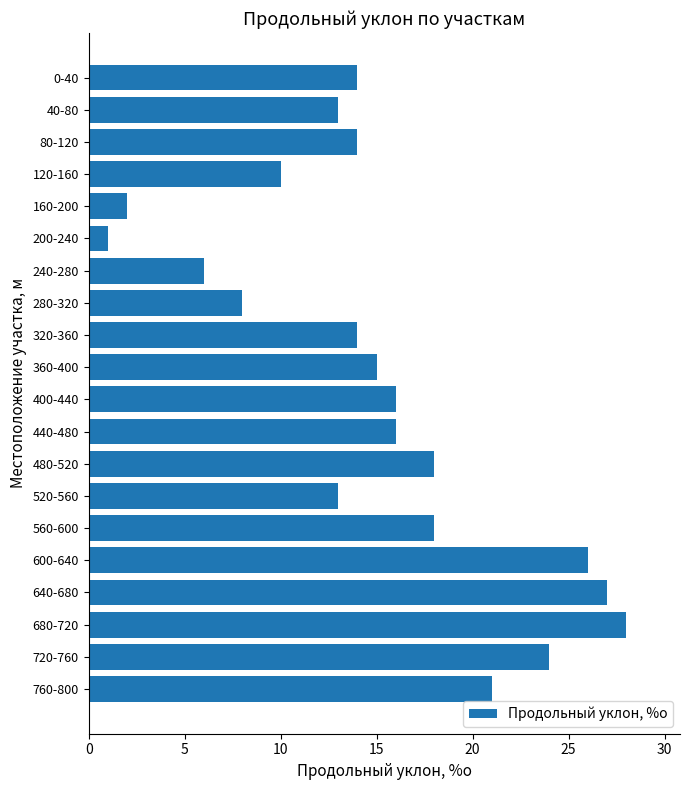

The chart shows a value of 37 at 600-640. True or false?

False